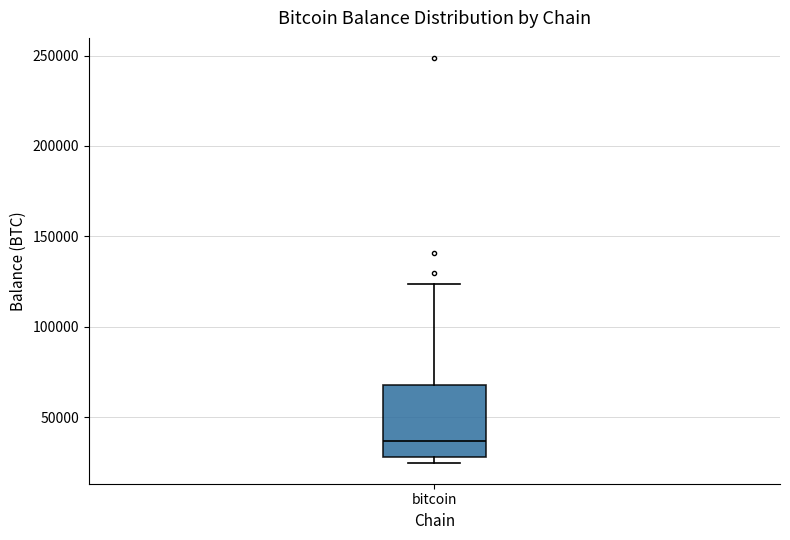

Where is the upper edge of the box for bitcoin on the y-axis? The values are not printed on the chart, so give them approximately, as read against the axis.

70000